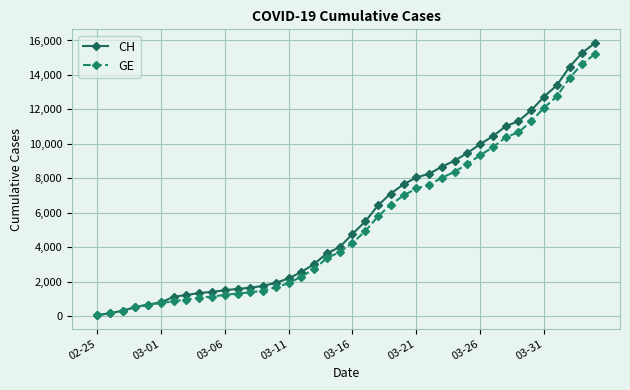

What is the highest value of the CH series?

15857